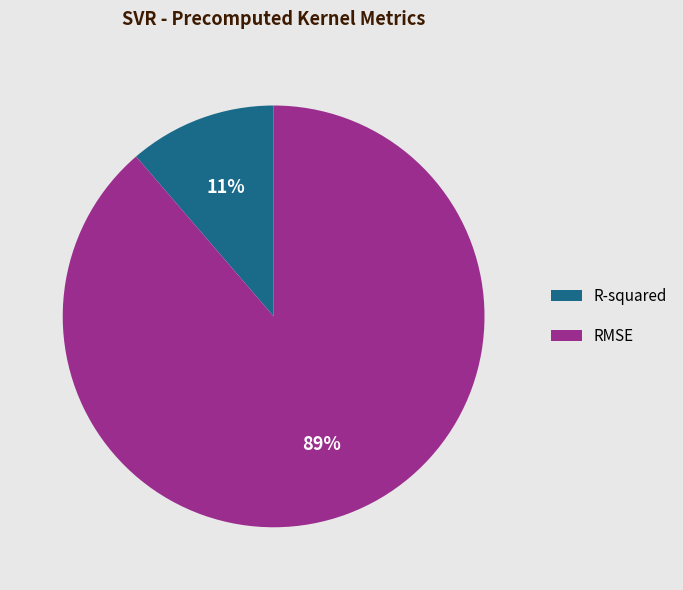

To the nearest percent, what is the average slice percentage?

50%